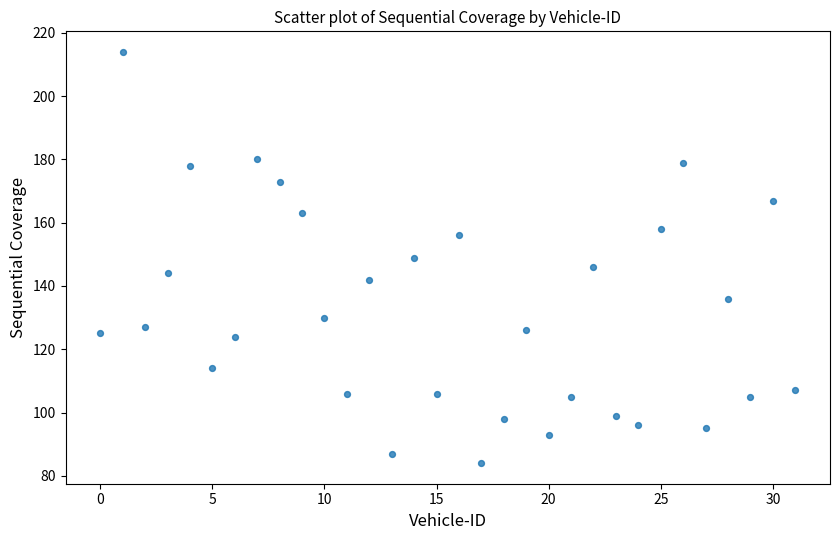

What is the range of Y values (max minus min)?

130